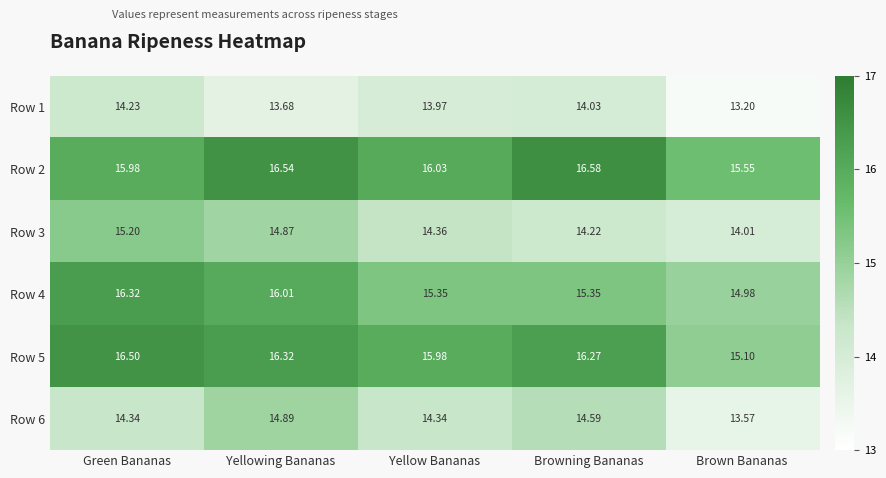

Rank the series by their maximum value, from highest to lowest.

Row 2, Row 5, Row 4, Row 3, Row 6, Row 1